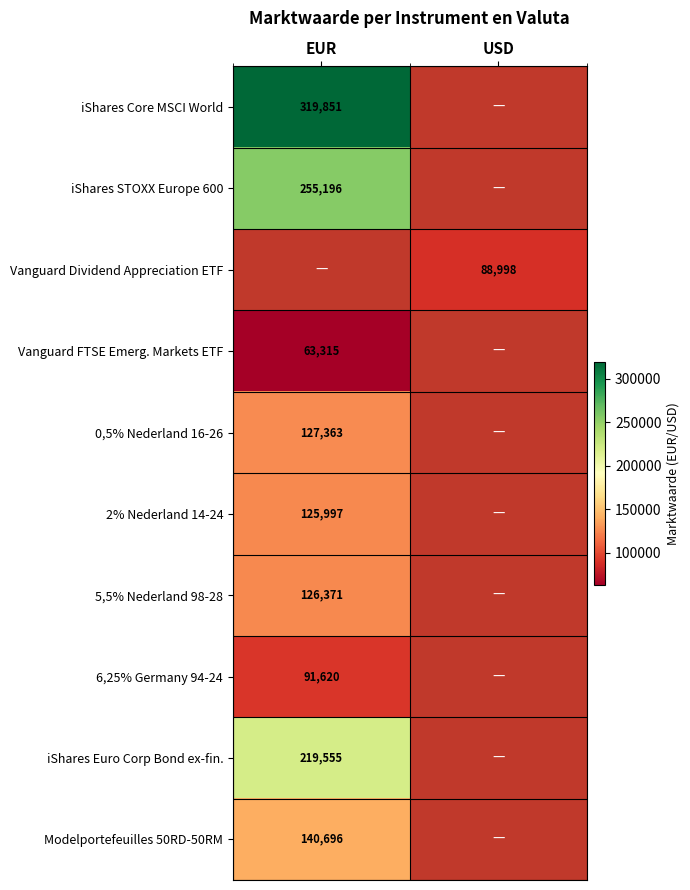

Is the value of 5,5% Nederland 98-28 at EUR greater than the value of iShares Core MSCI World at EUR?

No